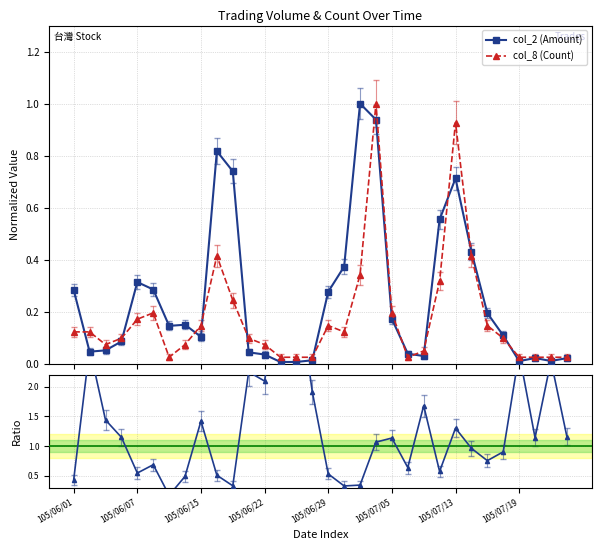

True or false: col_8 (Count) has more than 0 points higher than both neighbors.

True